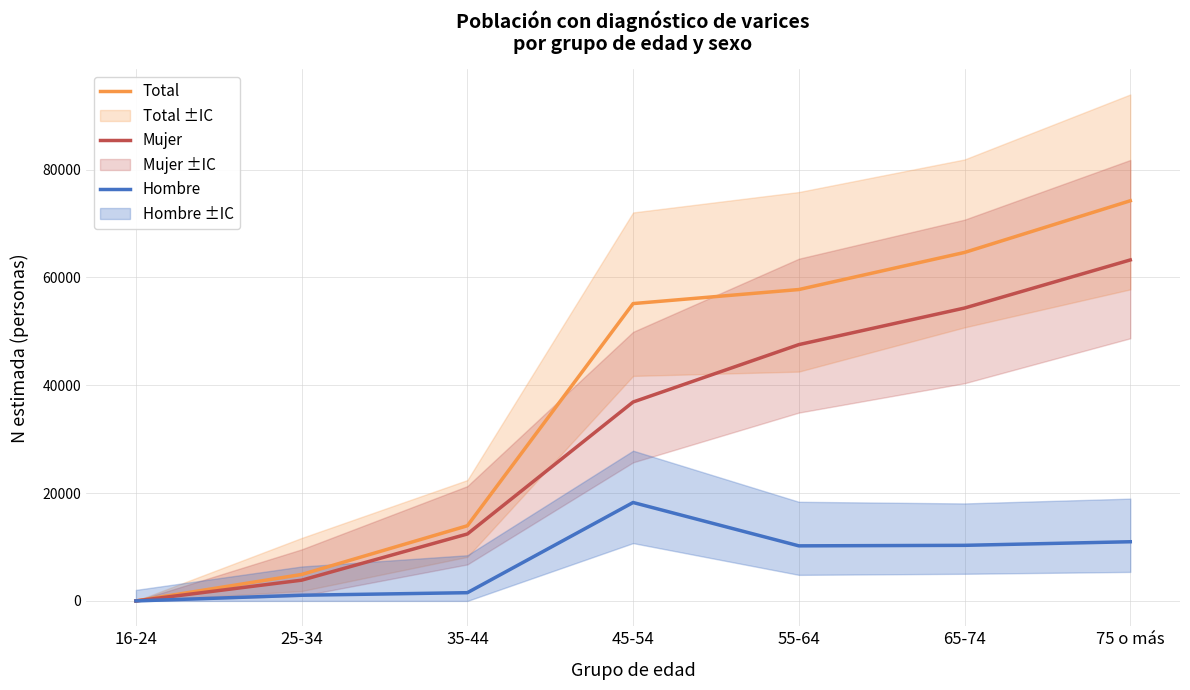

What is the label of the 3rd point from the right?

55-64